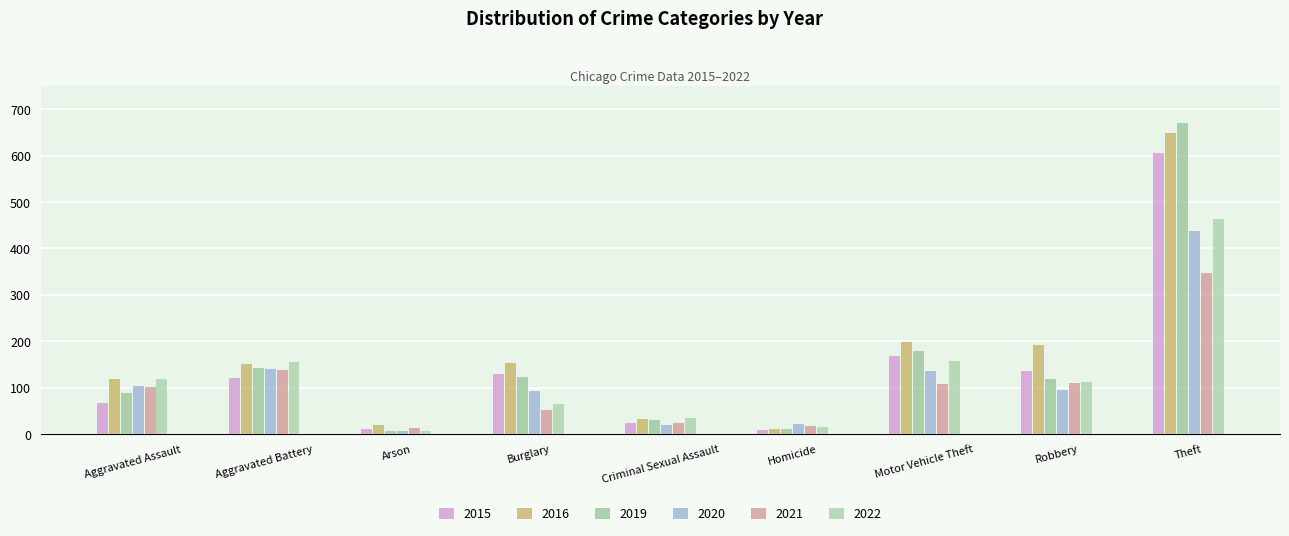

At how many categories does at least one series exceed 252?

1